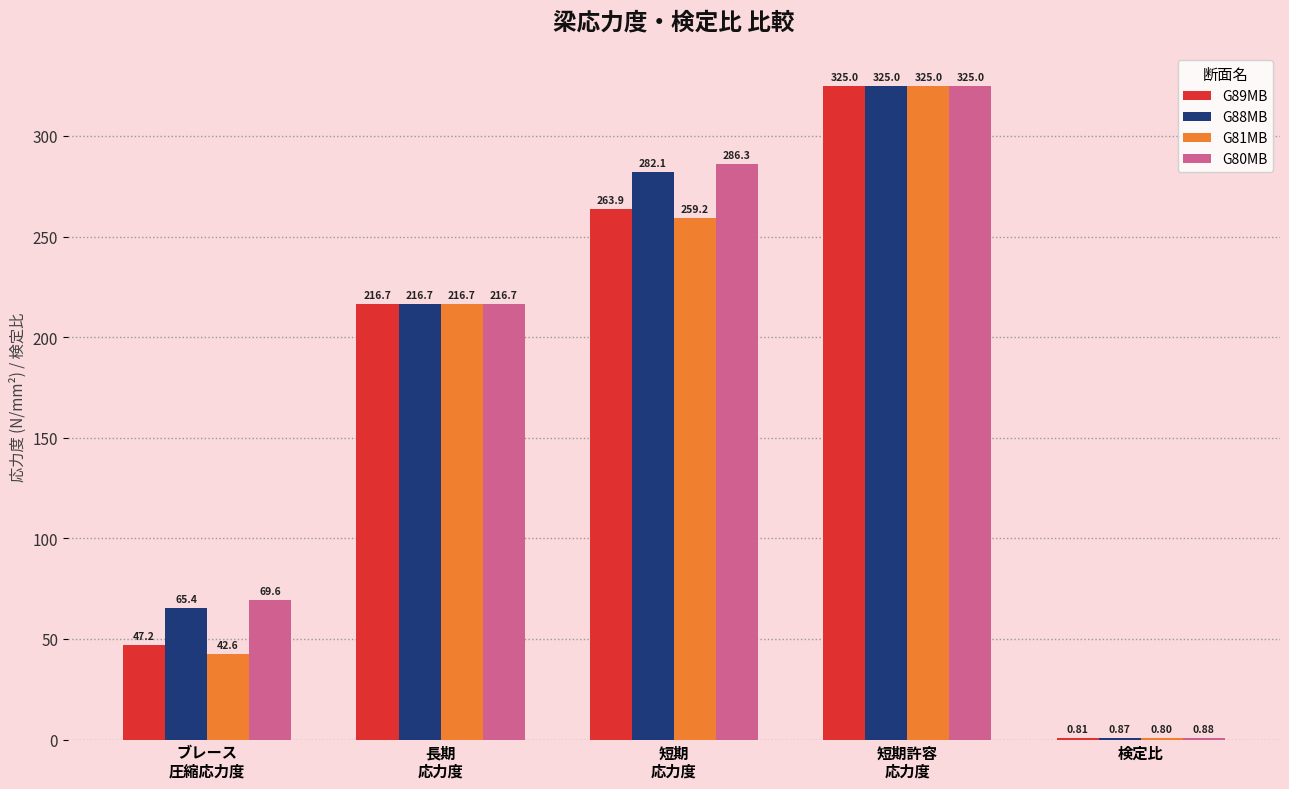

What is the total value across all series at 検定比?

3.4